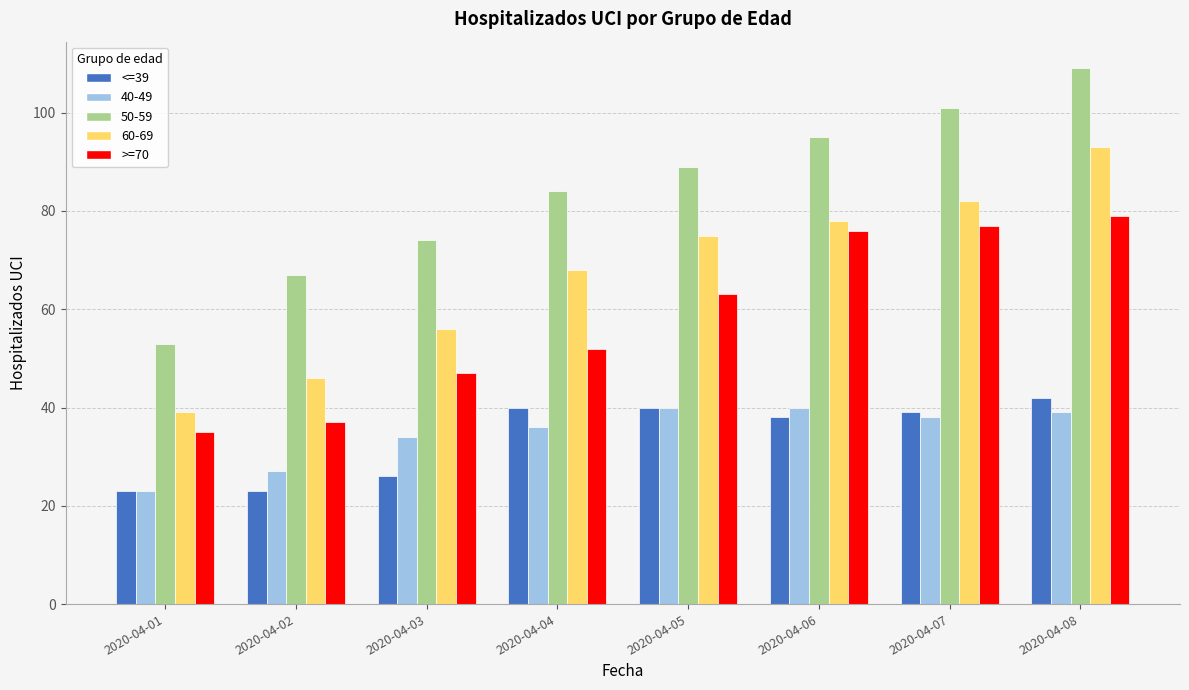

Are the bars grouped side by side (vs. stacked)?

Yes